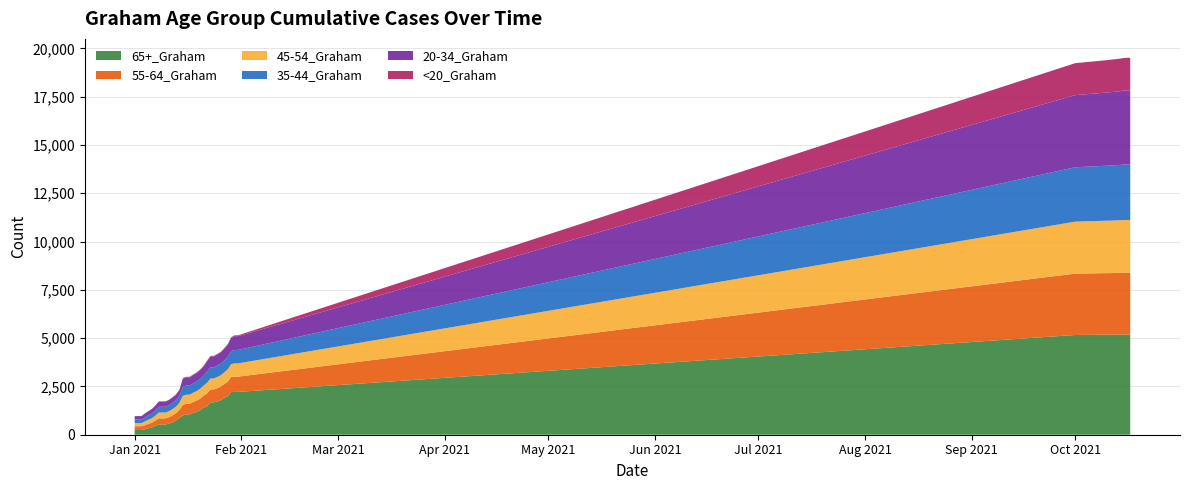

Reading left to right, list all the values displayed in this chart.

65+_Graham: 0=245	1=246	2=246	3=282	4=336	5=374	6=468	7=530	8=531	9=531	10=578	11=644	12=742	13=867	14=999	15=1054	16=1056	17=1134	18=1187	19=1268	20=1402	21=1468	22=1677	23=1677	24=1723	25=1794	26=1905	27=1990	28=2211	29=2217	30=2217	31=5164	32=5179	33=5180	34=5182	35=5183	36=5183	37=5185	38=5186	39=5186
55-64_Graham: 0=193	1=194	2=194	3=213	4=229	5=250	6=268	7=316	8=316	9=316	10=330	11=358	12=375	13=422	14=547	15=547	16=547	17=559	18=579	19=599	20=623	21=664	22=671	23=671	24=689	25=702	26=719	27=749	28=783	29=790	30=791	31=3177	32=3187	33=3187	34=3188	35=3192	36=3192	37=3195	38=3196	39=3196
45-54_Graham: 0=163	1=163	2=163	3=197	4=213	5=230	6=252	7=303	8=303	9=303	10=311	11=325	12=337	13=363	14=471	15=472	16=472	17=485	18=493	19=509	20=518	21=553	22=563	23=565	24=580	25=584	26=607	27=644	28=663	29=686	30=686	31=2691	32=2714	33=2716	34=2721	35=2725	36=2730	37=2735	38=2736	39=2736
35-44_Graham: 0=181	1=181	2=181	3=215	4=229	5=253	6=267	7=298	8=298	9=298	10=310	11=317	12=326	13=358	14=473	15=473	16=473	17=478	18=493	19=504	20=512	21=568	22=579	23=579	24=590	25=596	26=610	27=640	28=672	29=696	30=696	31=2814	32=2846	33=2853	34=2859	35=2859	36=2865	37=2872	38=2873	39=2874
20-34_Graham: 0=178	1=179	2=179	3=198	4=210	5=228	6=251	7=273	8=273	9=273	10=280	11=289	12=300	13=315	14=424	15=427	16=428	17=440	18=447	19=471	20=486	21=554	22=560	23=561	24=574	25=583	26=609	27=633	28=678	29=713	30=713	31=3736	32=3787	33=3795	34=3798	35=3803	36=3813	37=3826	38=3833	39=3835
<20_Graham: 0=5	1=5	2=5	3=5	4=5	5=6	6=6	7=6	8=6	9=6	10=6	11=9	12=9	13=10	14=26	15=26	16=26	17=26	18=27	19=27	20=28	21=32	22=32	23=32	24=33	25=33	26=35	27=35	28=42	29=45	30=45	31=1654	32=1677	33=1679	34=1682	35=1686	36=1688	37=1689	38=1691	39=1691